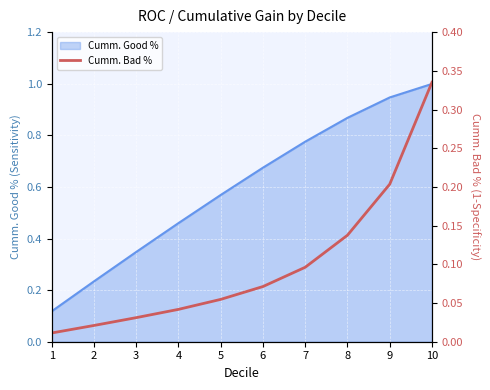

Rank the categories by Cumm. Good % value from lowest to highest.

1, 2, 3, 4, 5, 6, 7, 8, 9, 10